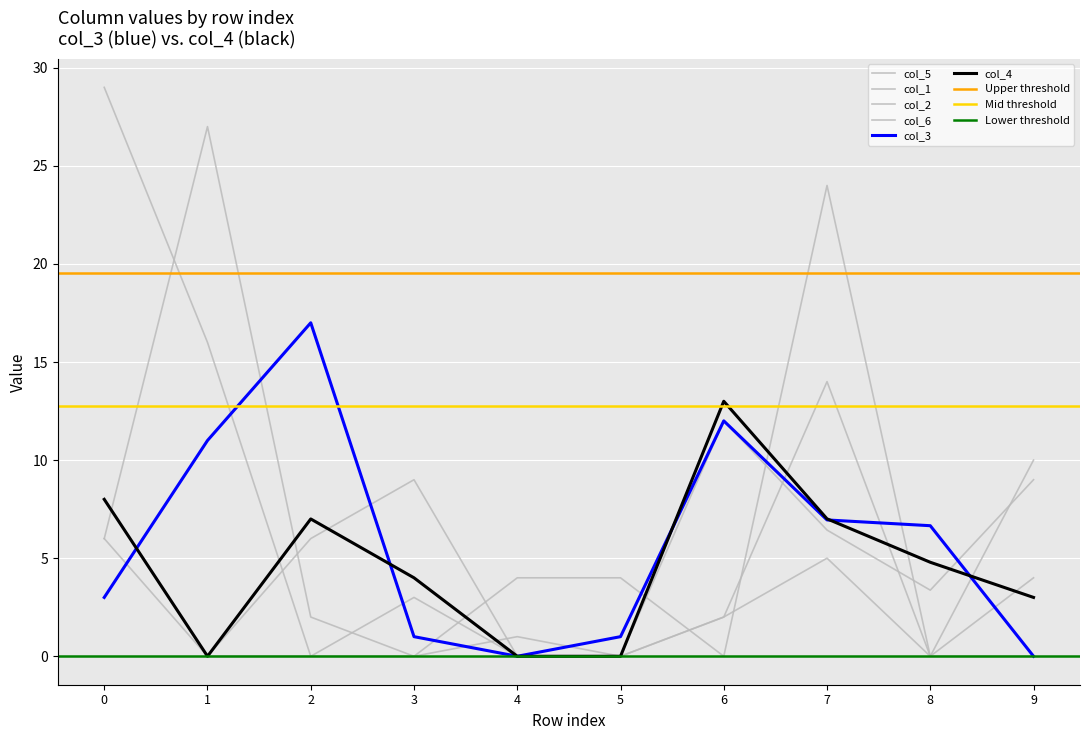

Which label corresponds to the smallest value in the chart?

2